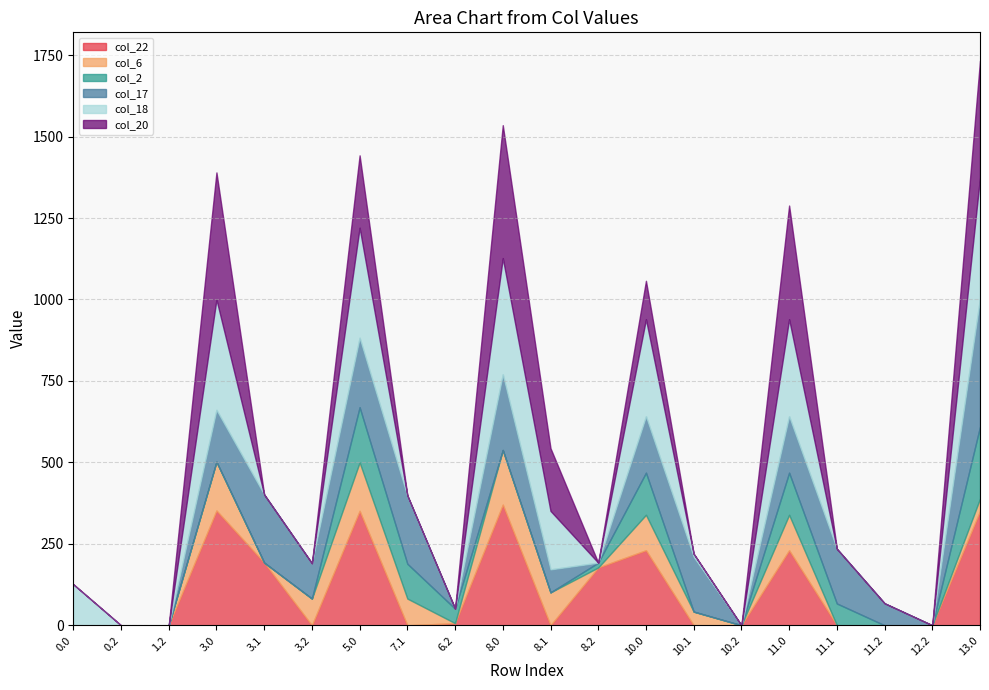

Between 8.1 and 0.0, which is larger?

8.1